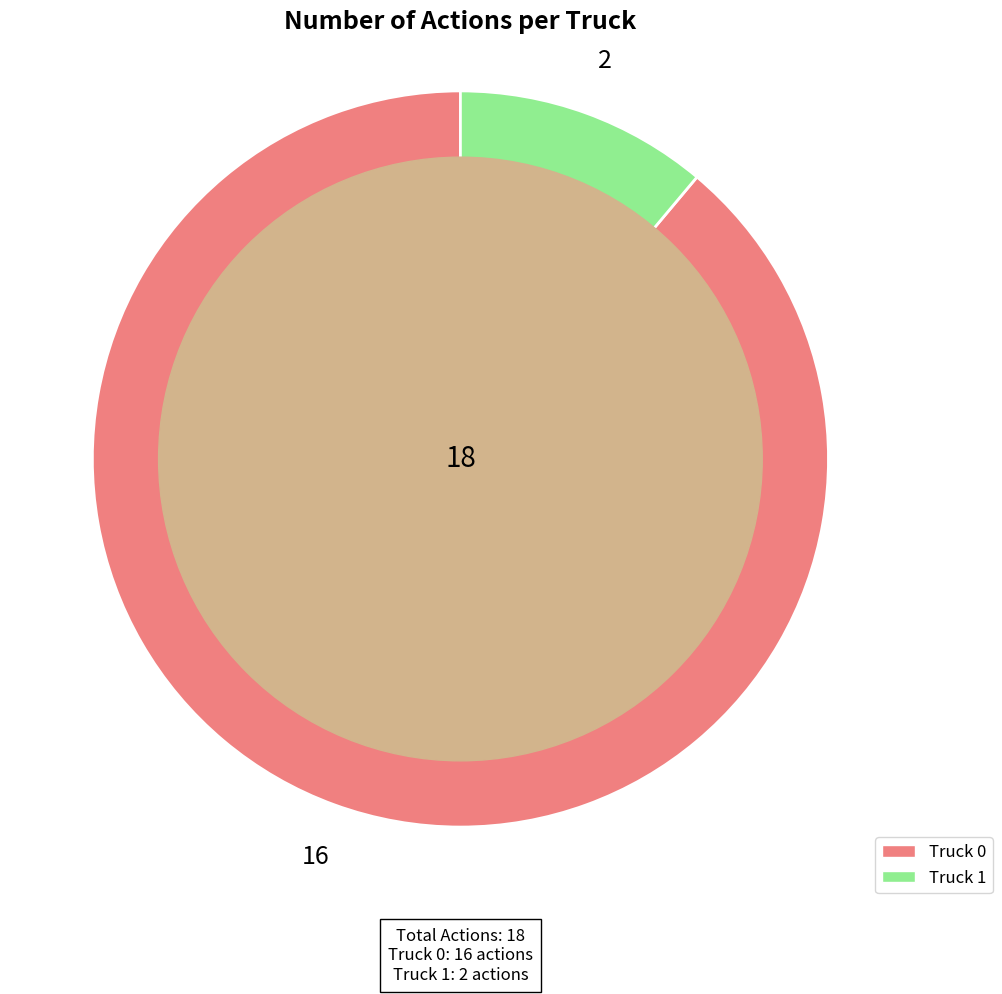

What is the majority slice?

Truck 0